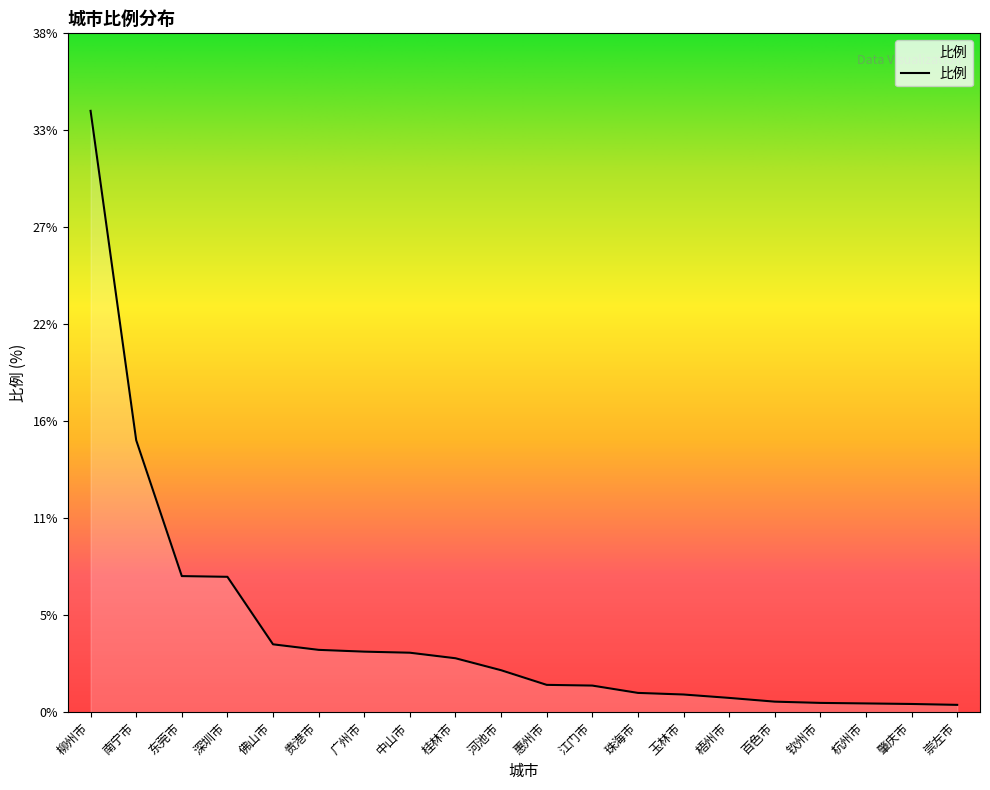

Which label corresponds to the largest value in the chart?

柳州市